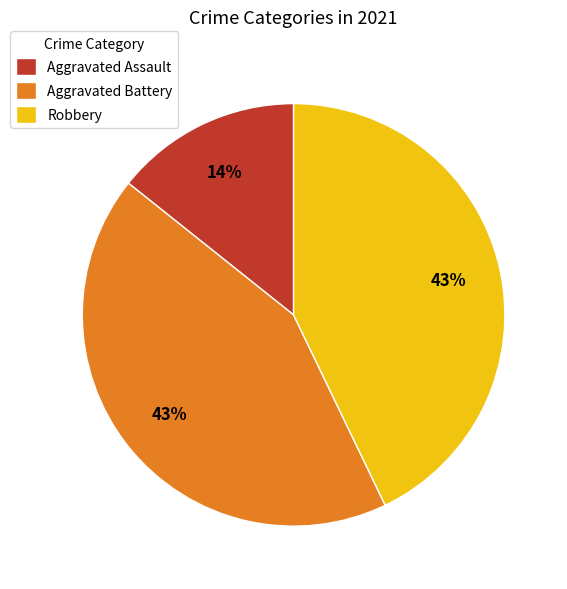

How many slices are in this pie chart?

3